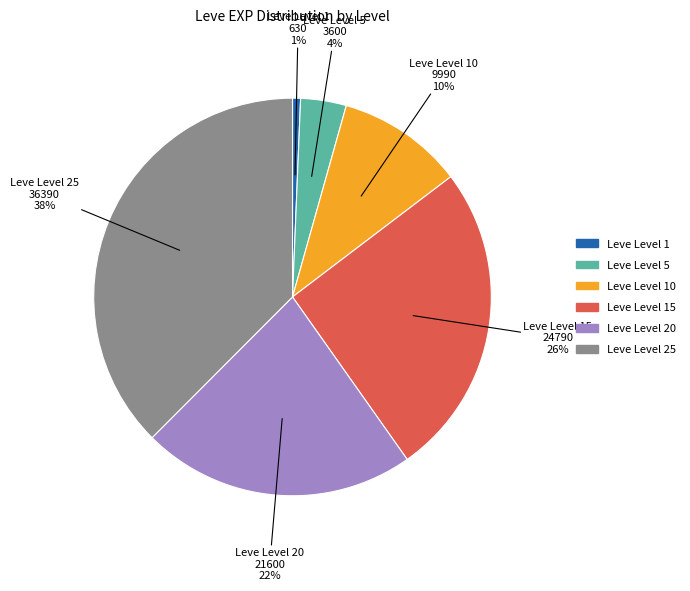

Is there any slice that represents more than half of the pie?

No